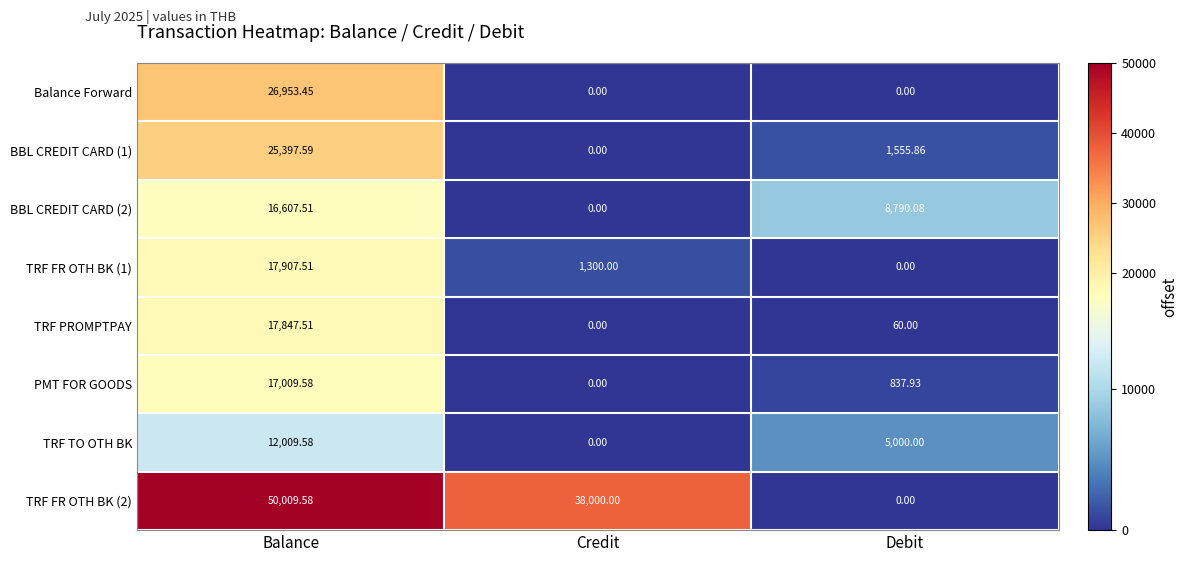

At which label does TRF FR OTH BK (2) reach its peak?

Balance